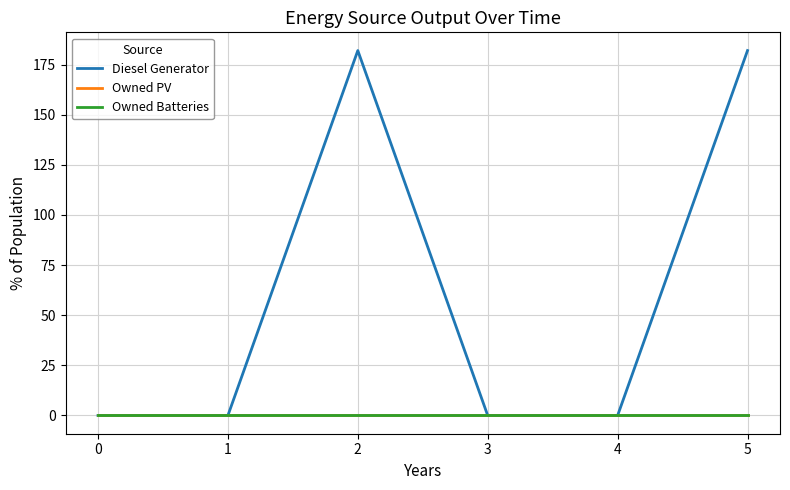

What is the average value of the Diesel Generator series?

61